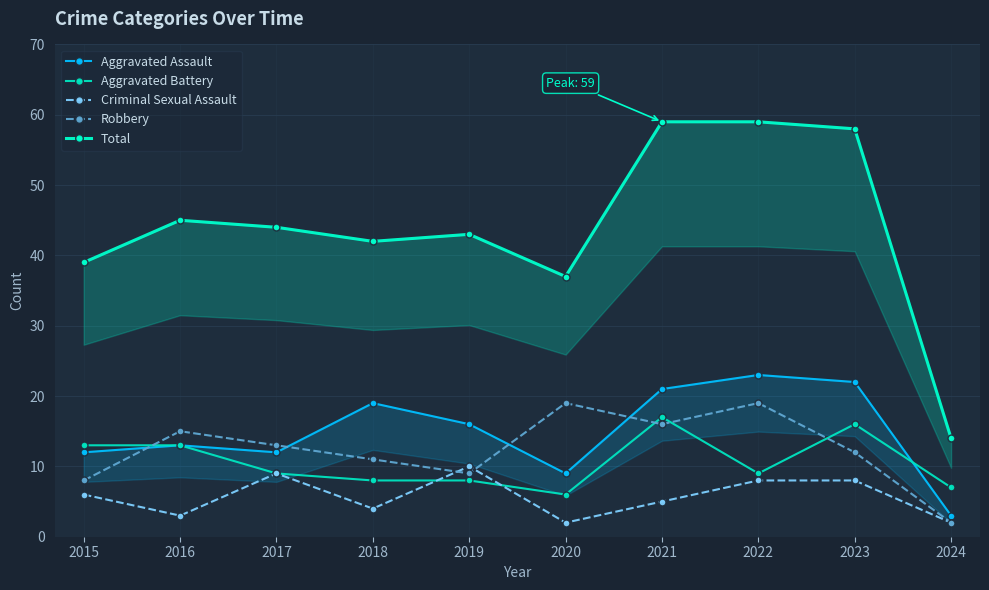

What is the difference between the Robbery values at 2021 and 2019?

7